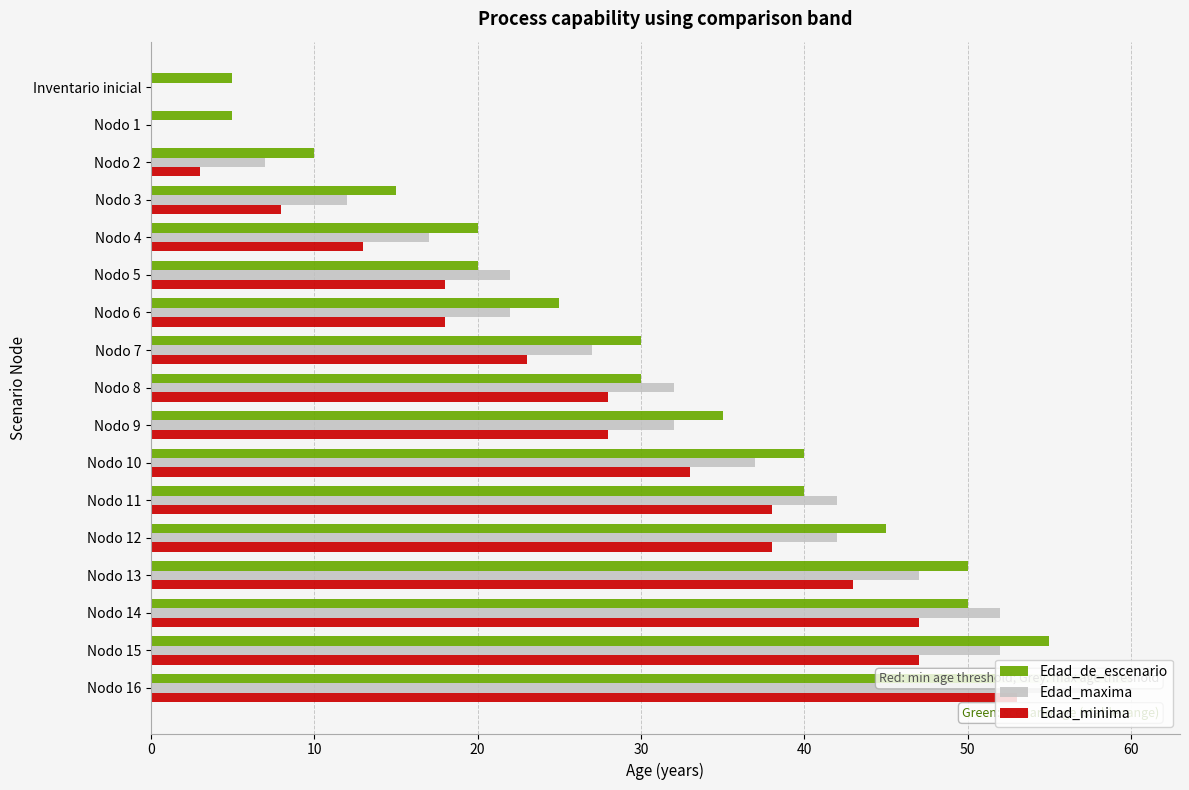

What is the value of the Edad_de_escenario bar at the 10th from the left?

35